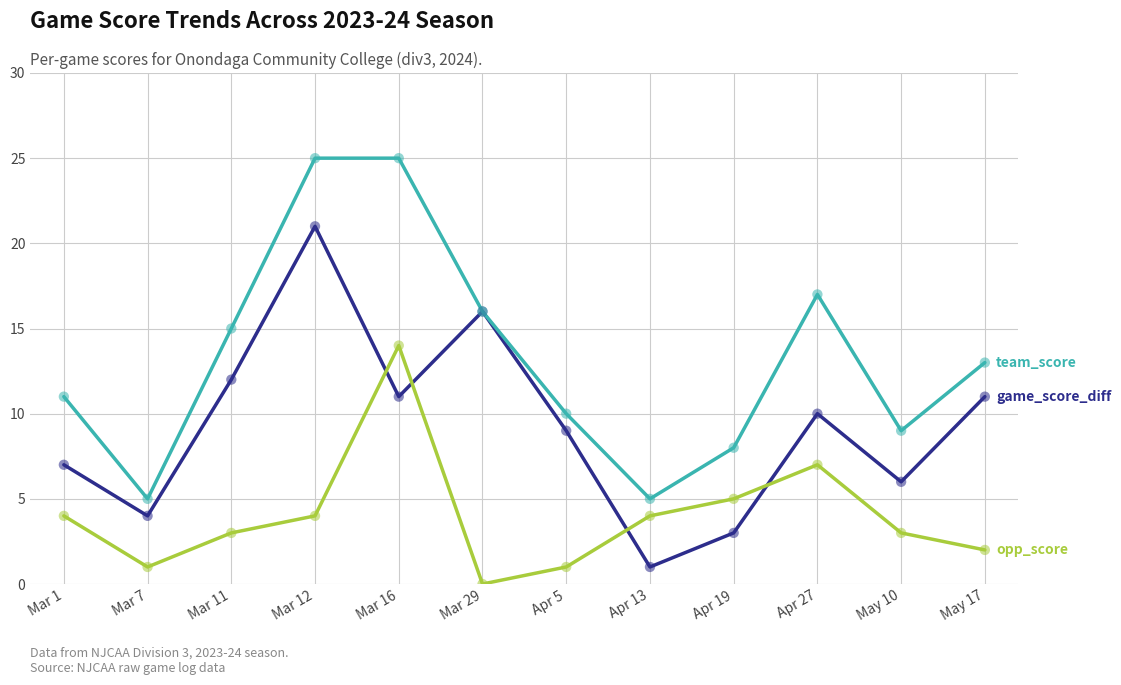

What is the total value across all series at Apr 19?

16